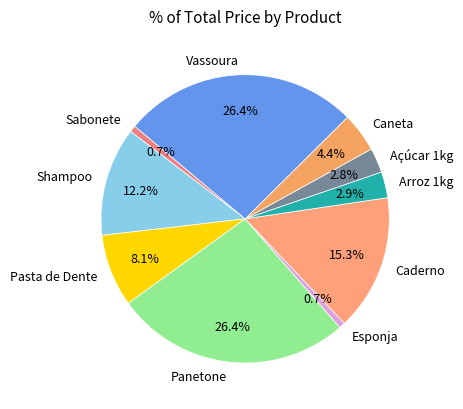

What percentage is the Sabonete slice, to the nearest percent?

1%